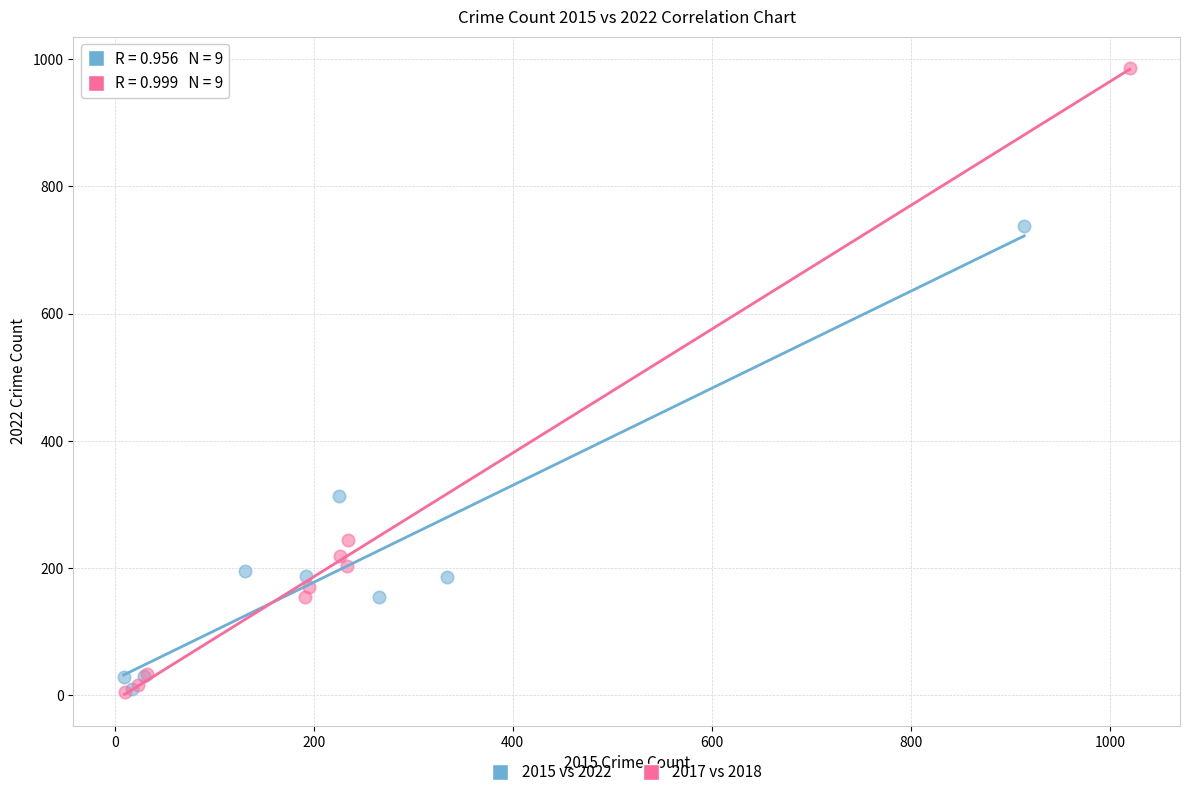

Which series contains the highest Y value?

2017 vs 2018